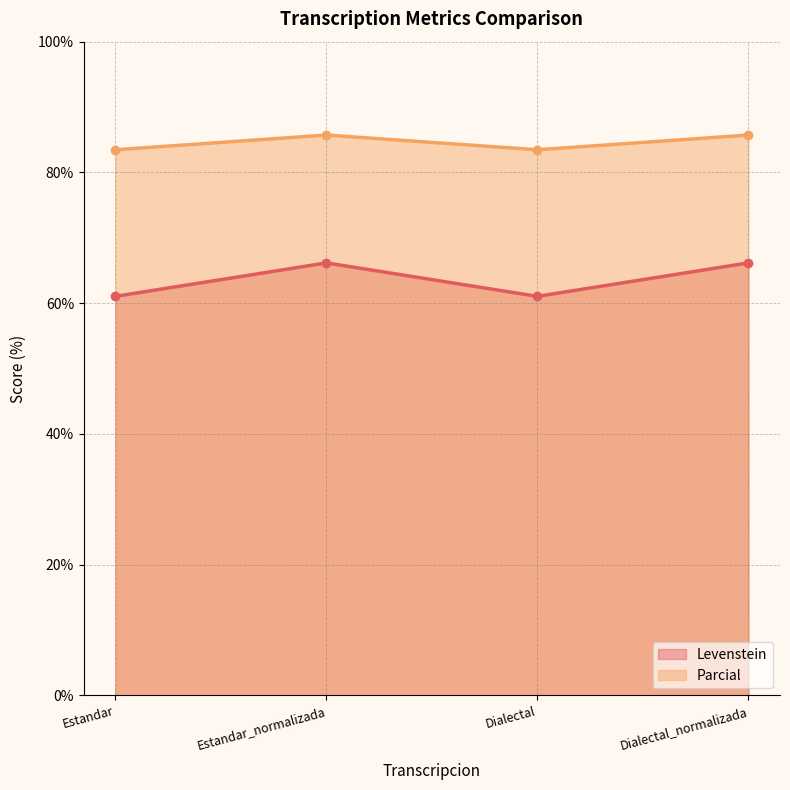

Reading right to left, list all the values displayed in this chart.

Levenstein: 66.2	61.0	66.2	61.0
Parcial: 85.7	83.5	85.7	83.5